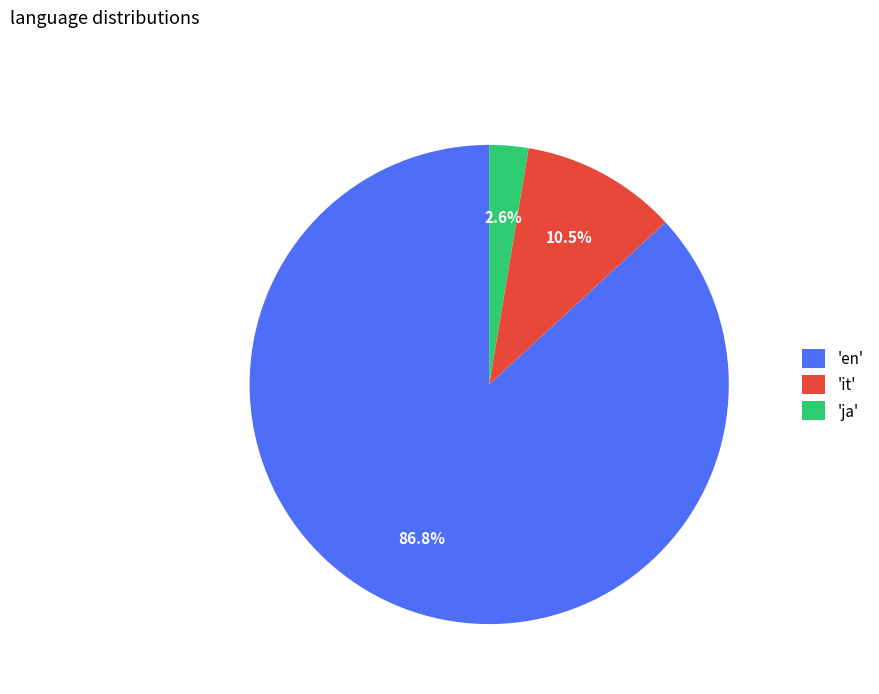

Count the number of slices in the pie.

3